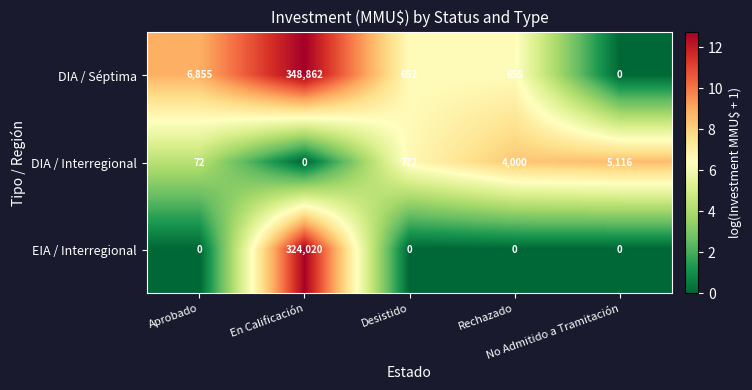

How many positive values does the EIA / Interregional series have?

1